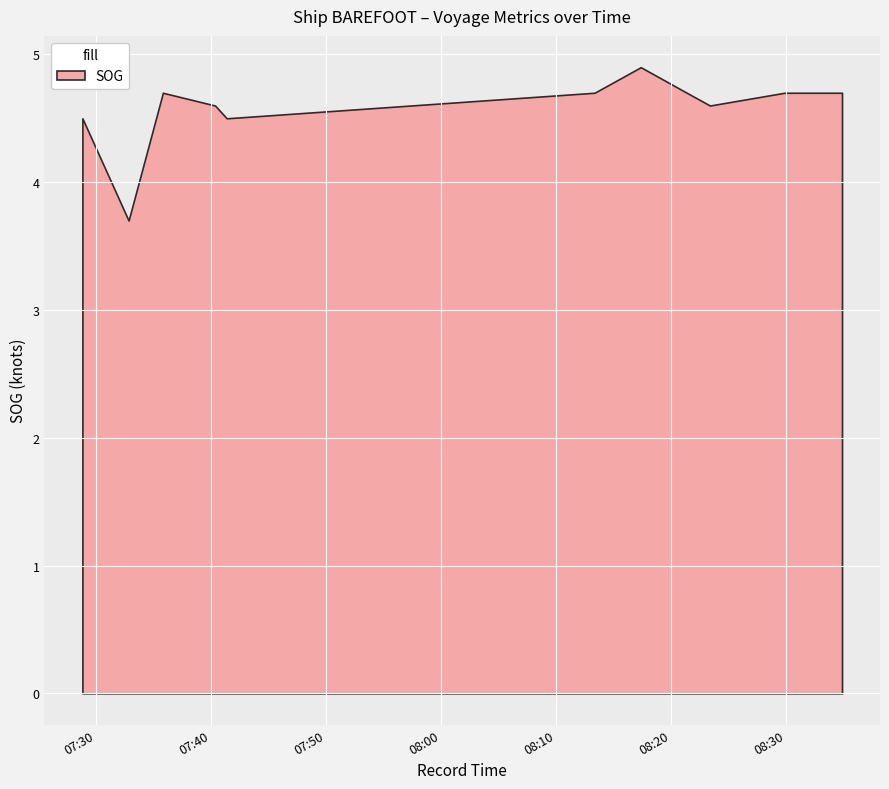

How many data points does each series have?

11